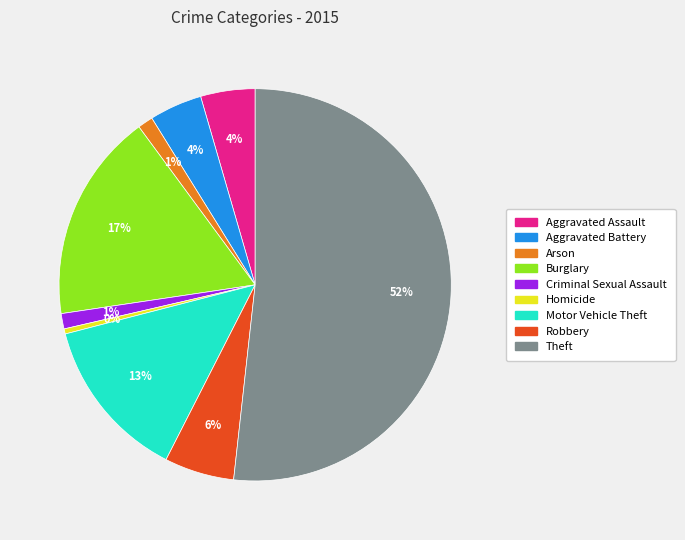

What is the ratio of the value at Motor Vehicle Theft to the value at Burglary?

0.8